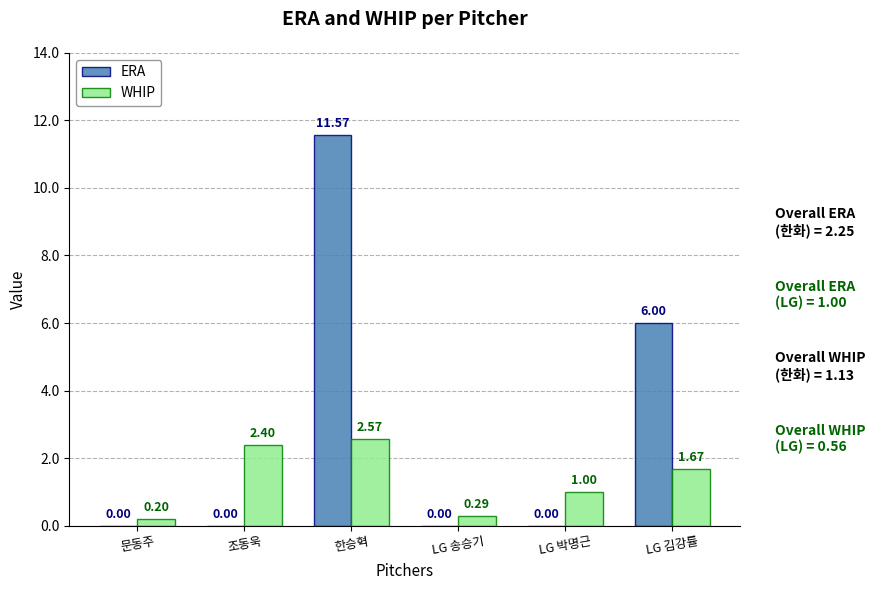

Which label corresponds to the largest value in the chart?

한승혁